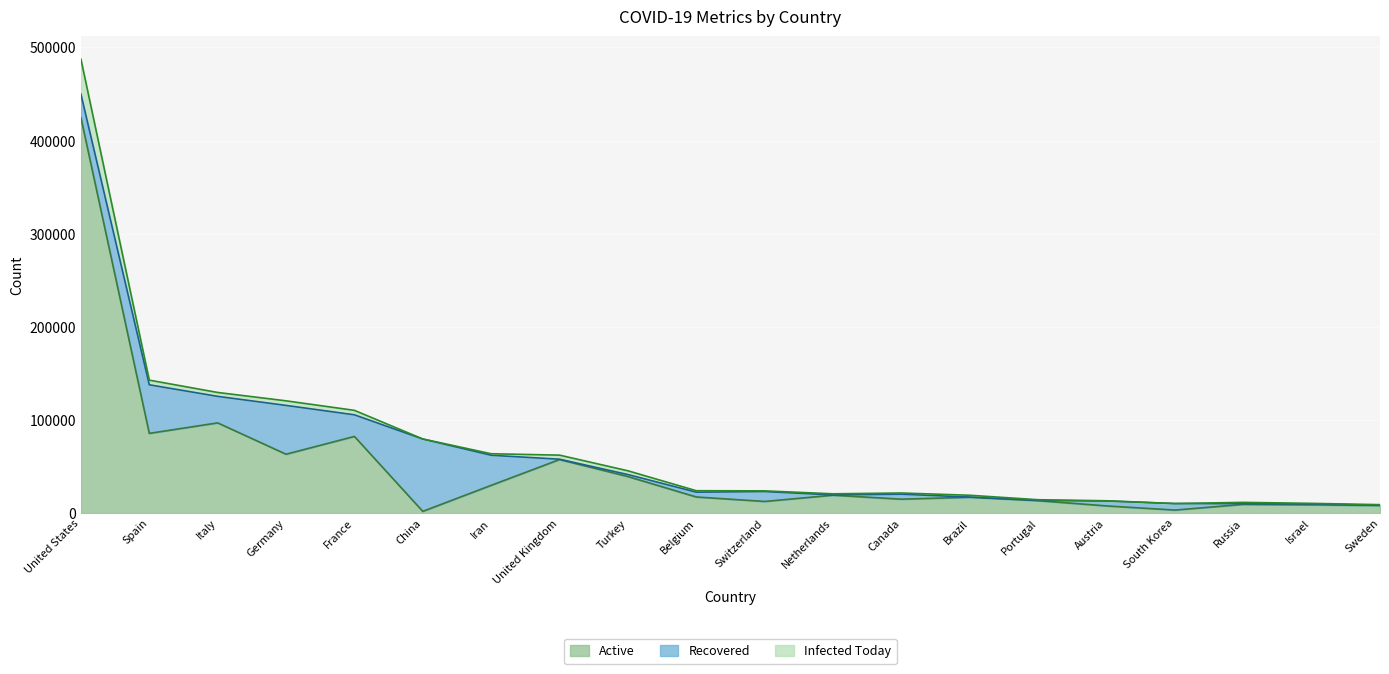

What is the minimum value for Recovered?

173